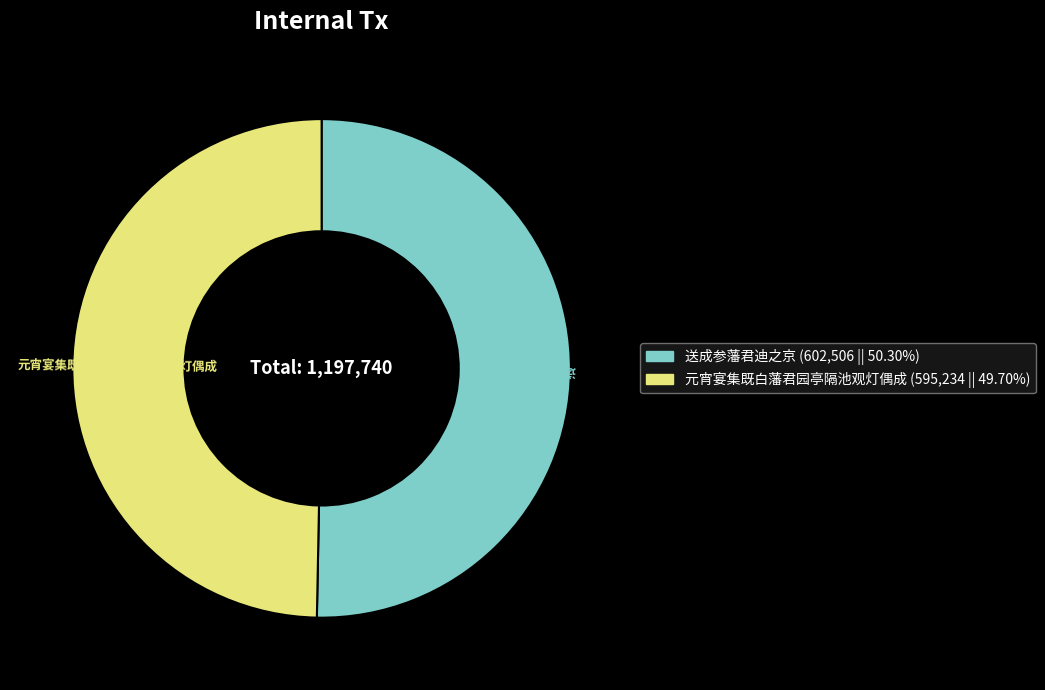

How many slices are in this pie chart?

2